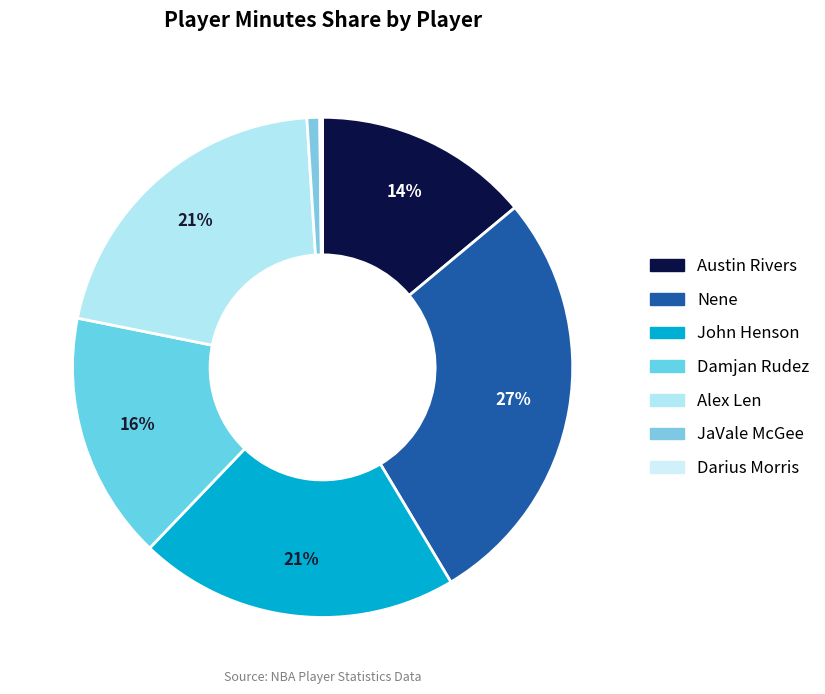

Which has a higher value, John Henson or Nene?

Nene